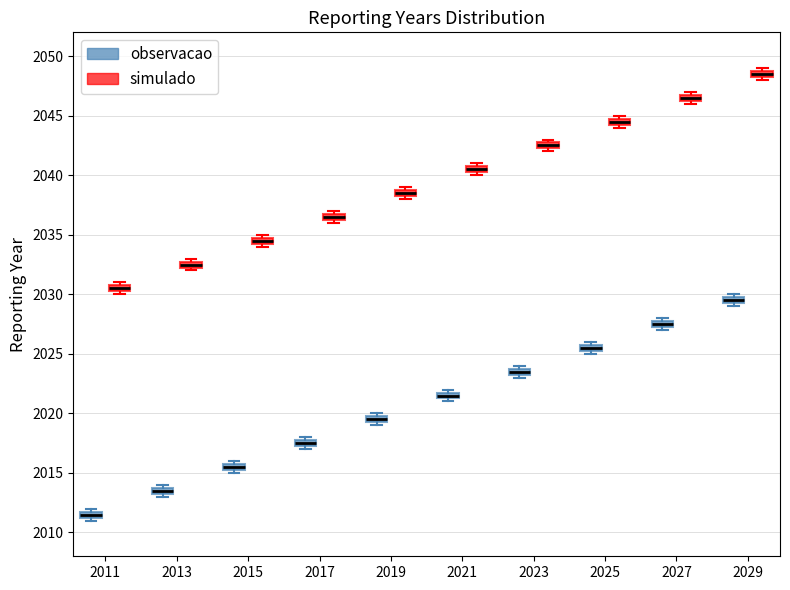

Which box's median line is the highest?

2029 (simulado)